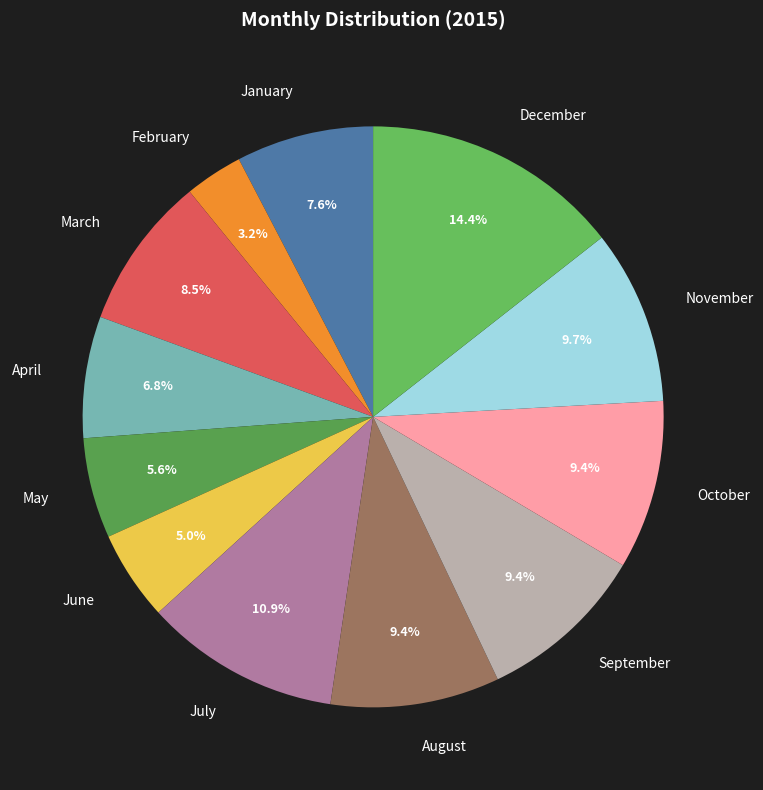

What portion of the pie excludes December?

85.6%